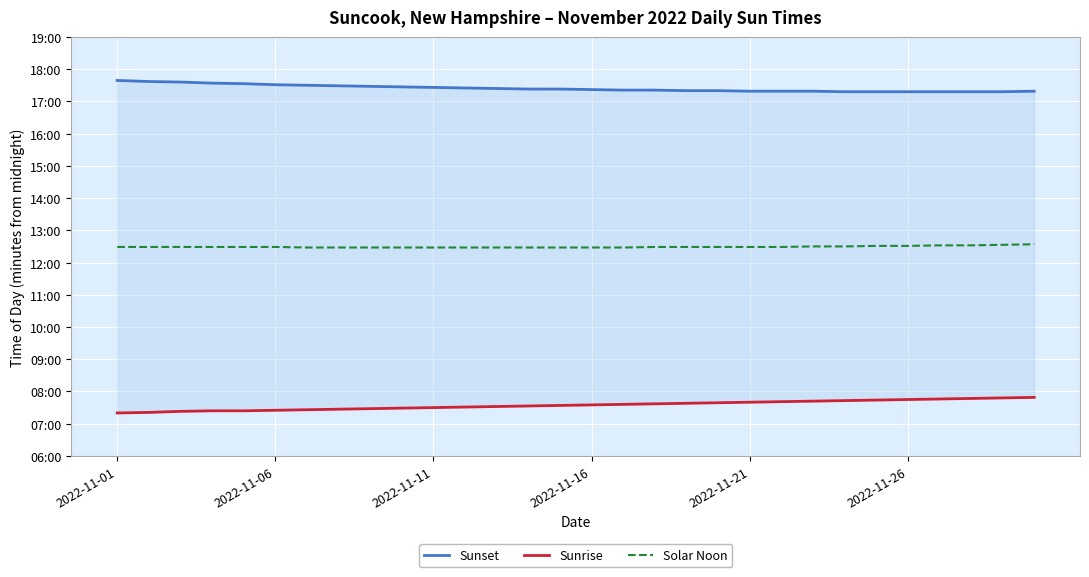

True or false: Sunset has more than 1 points higher than both neighbors.

False